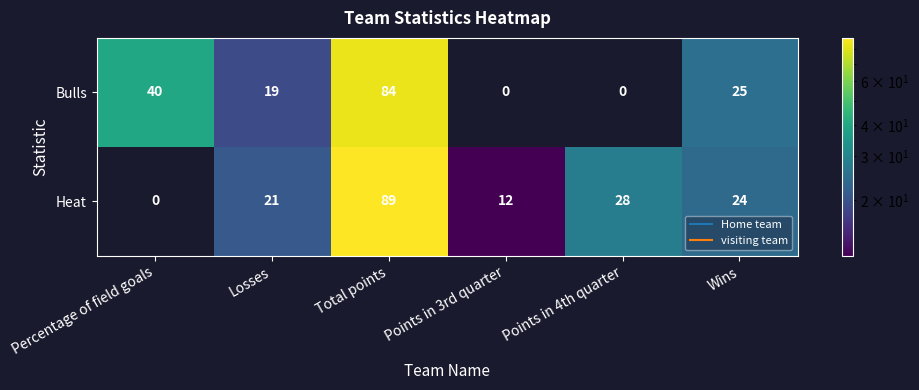

Rank the series at Wins from lowest to highest value.

Heat, Bulls